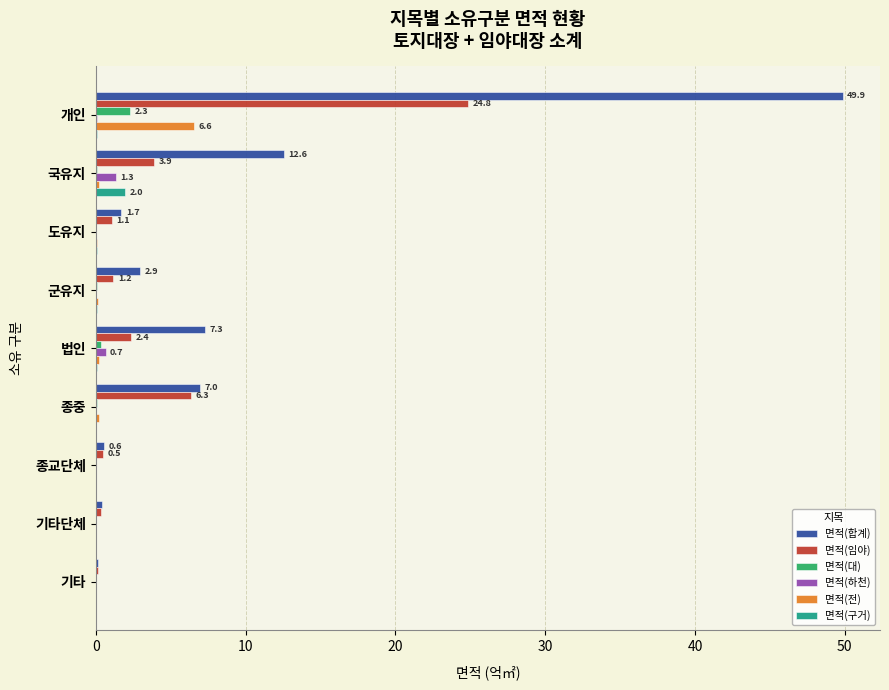

Which series has the largest total across all categories?

면적(합계)